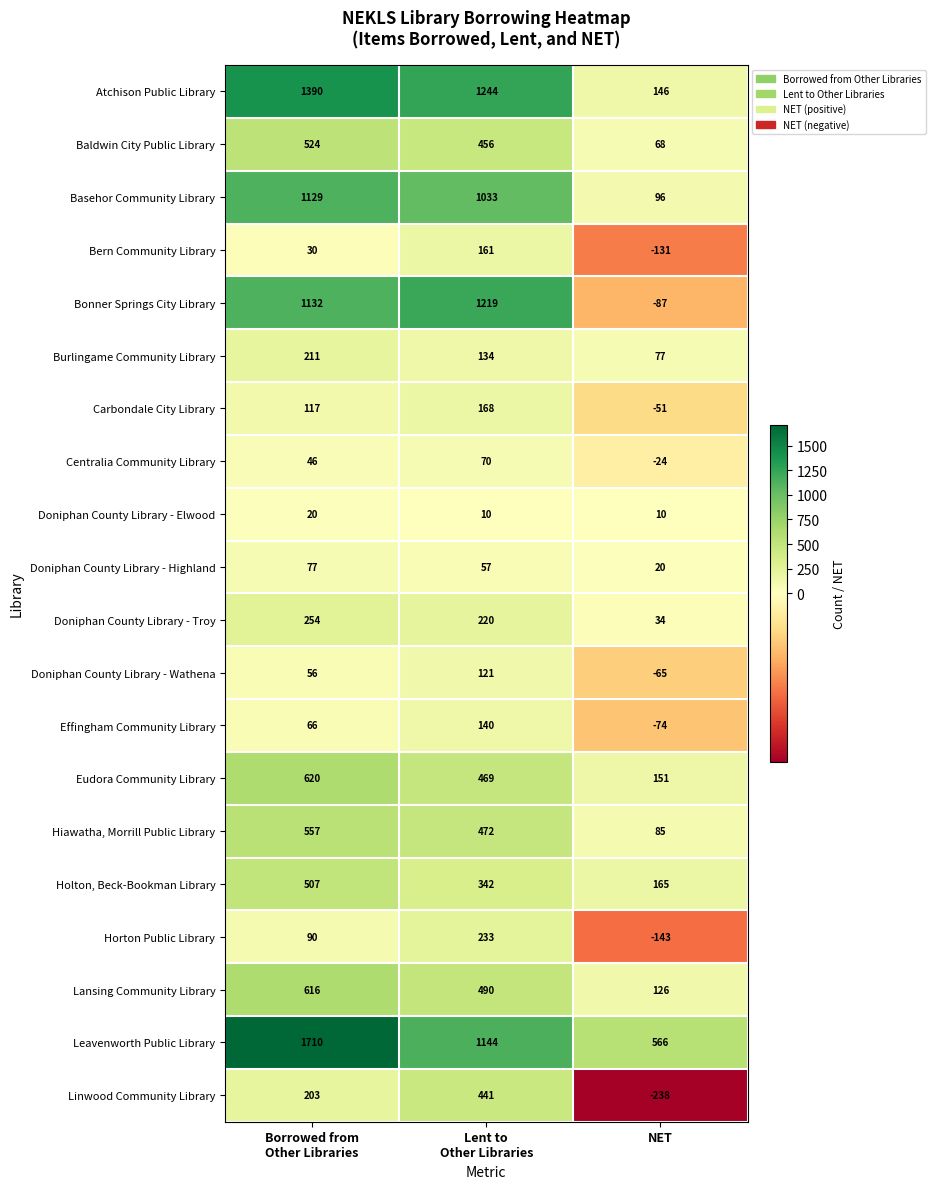

At which label does Hiawatha, Morrill Public Library reach its minimum?

NET